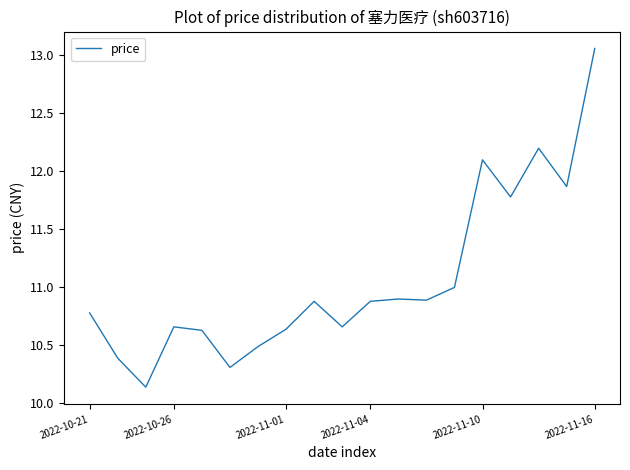

What is the difference between the maximum and minimum values?

2.9